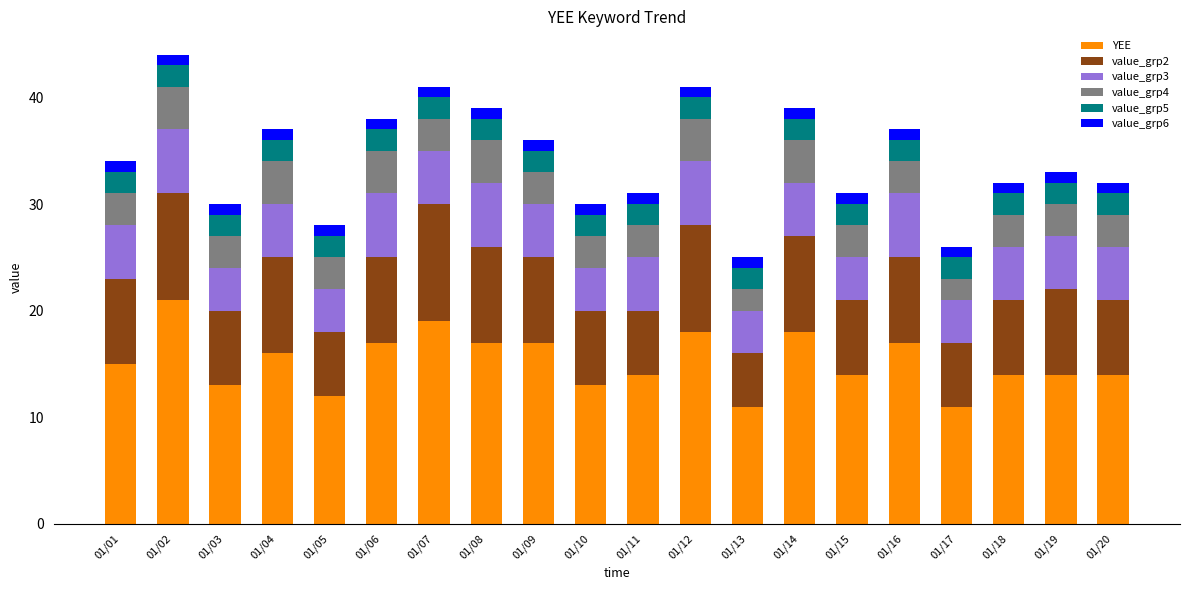

What is the average value of the YEE series?

15